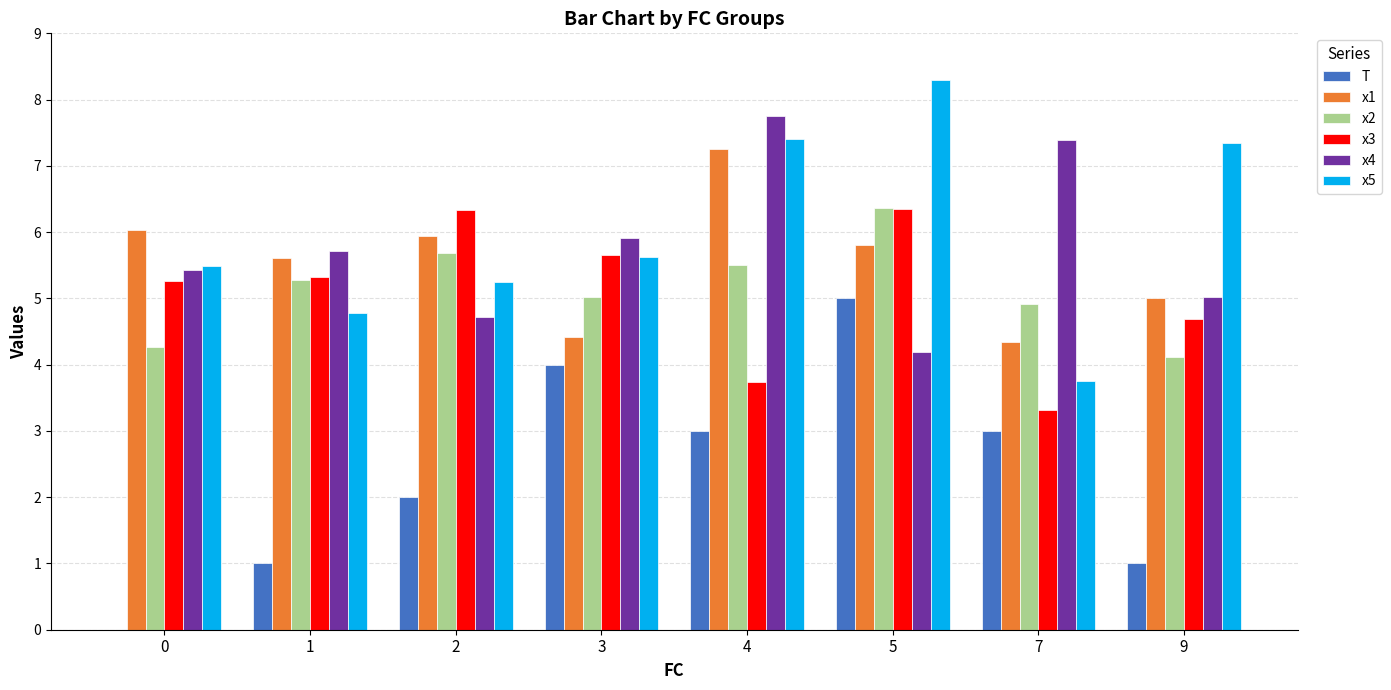

What is the sum of the x4 values at 0 and 9?

10.5